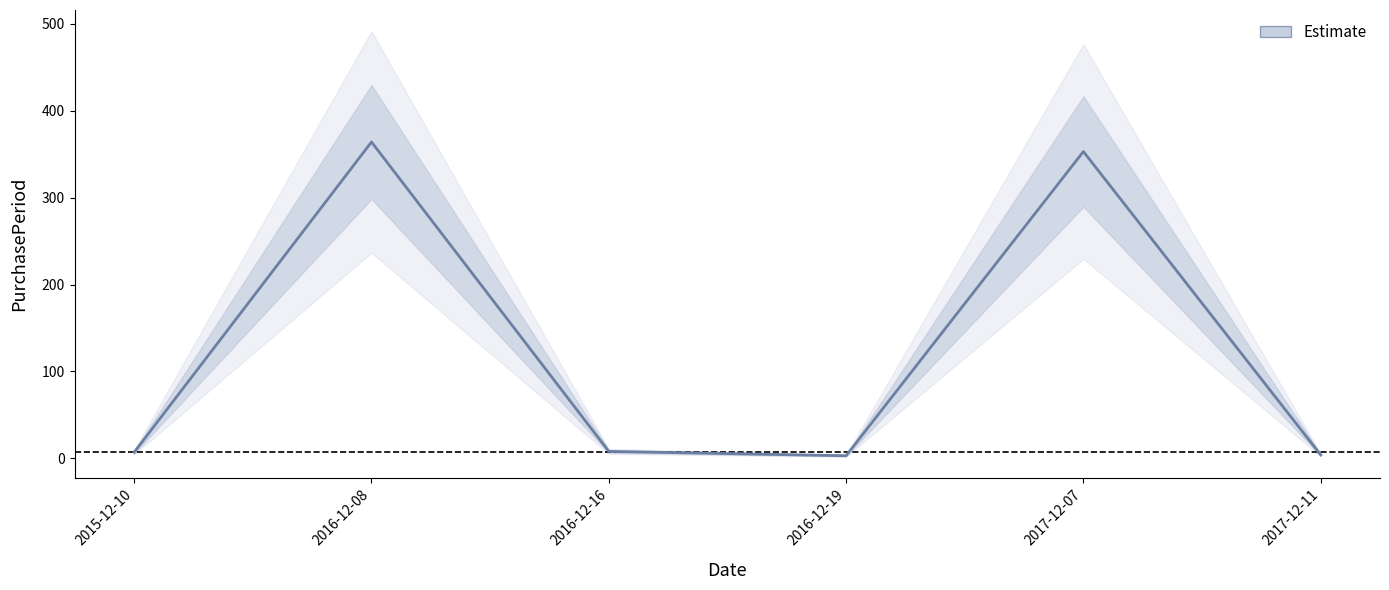

Where is the first local maximum?

2016-12-08